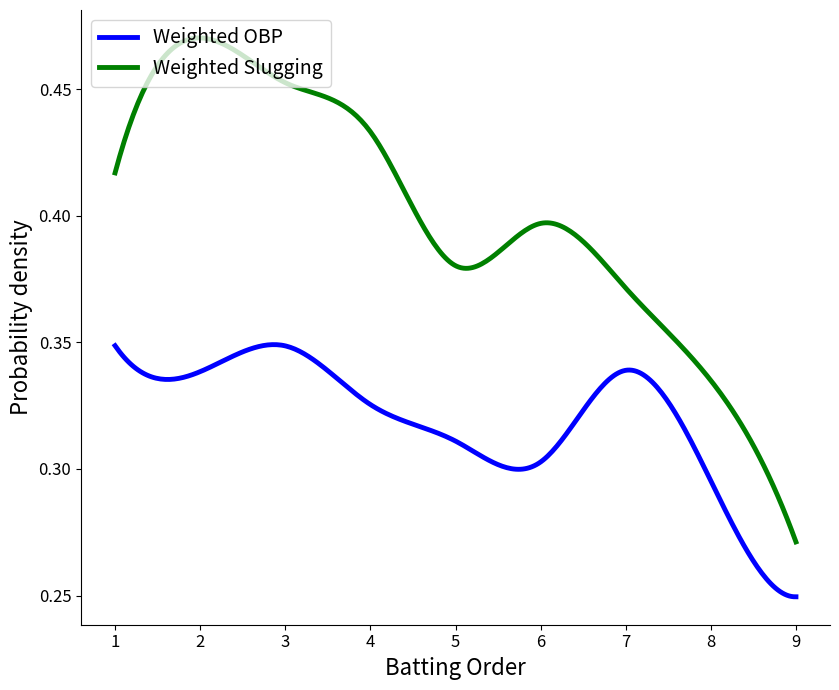

Does the chart have visible grid lines?

No